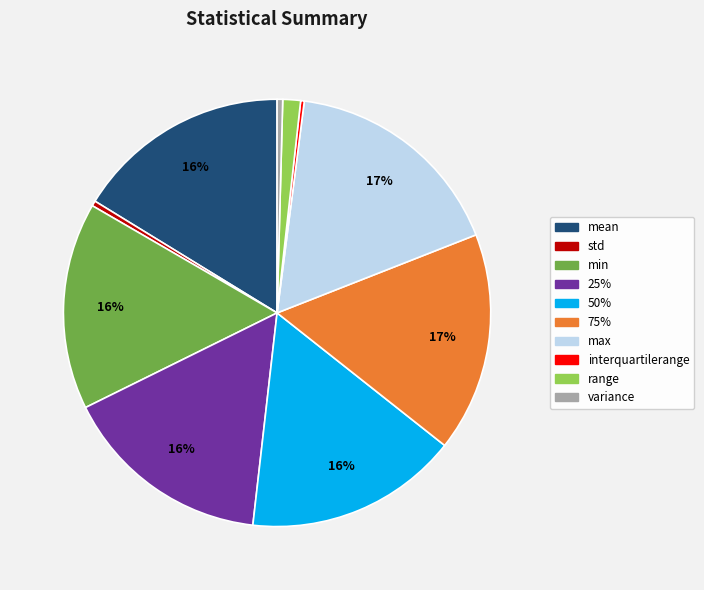

To the nearest percent, what is the difference between the largest and smallest slice percentages?

17%